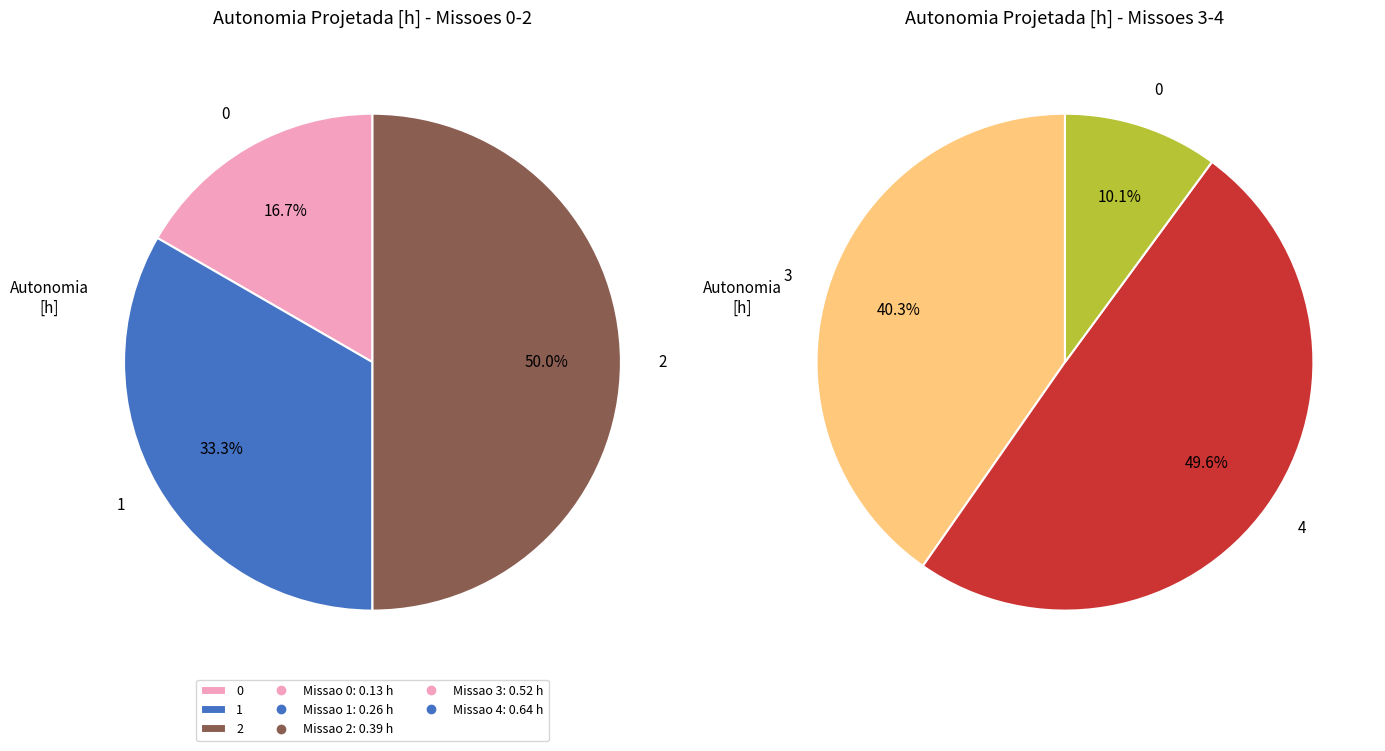

Count the number of slices in the pie.

5